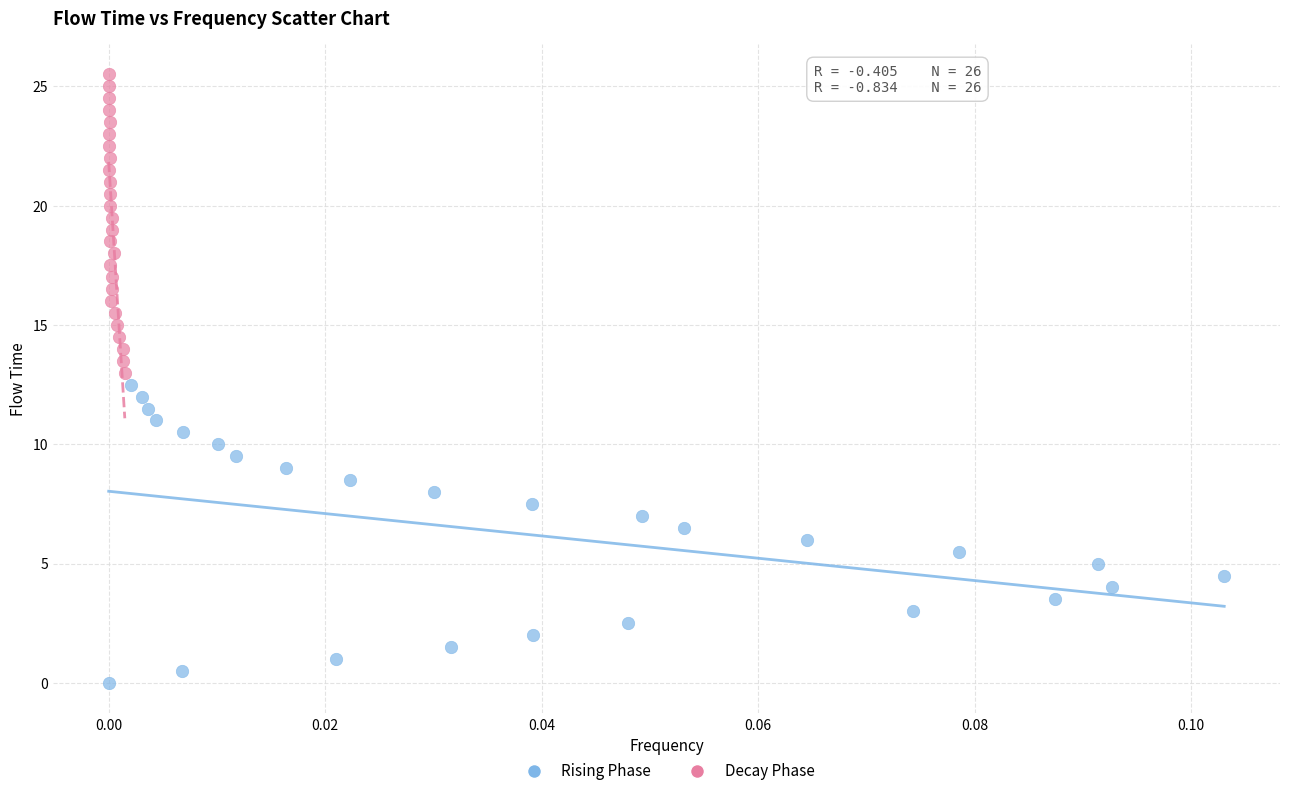

What are all the series names shown in the legend?

Rising Phase, Decay Phase